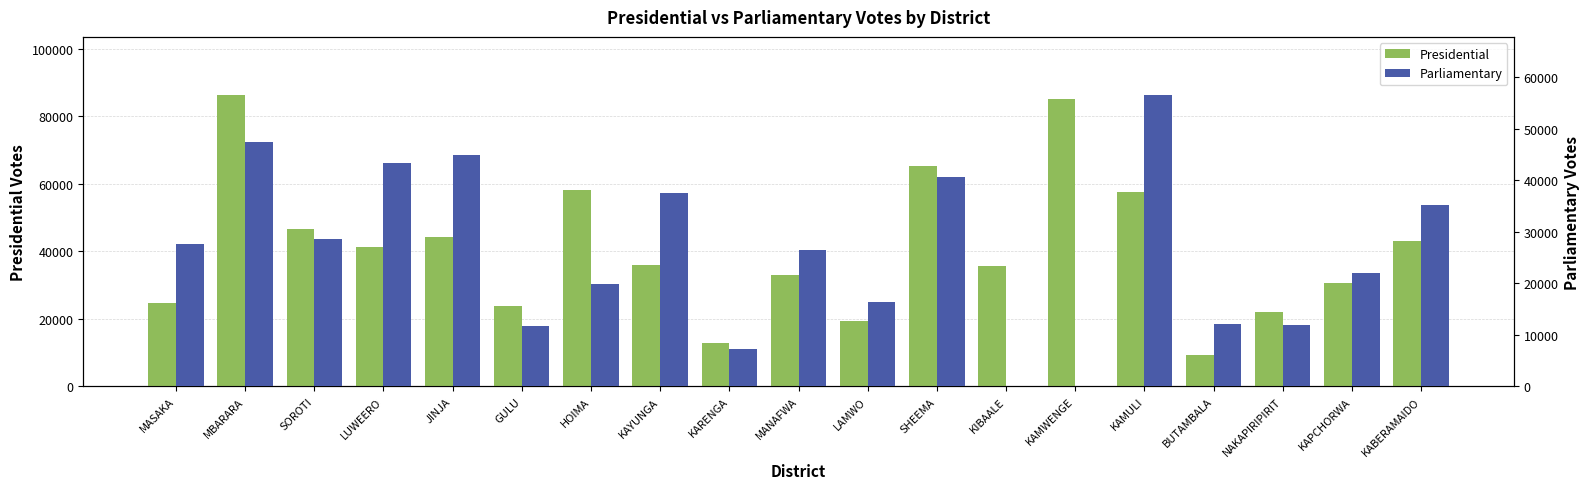

What is the lowest value of the Presidential series?

9379